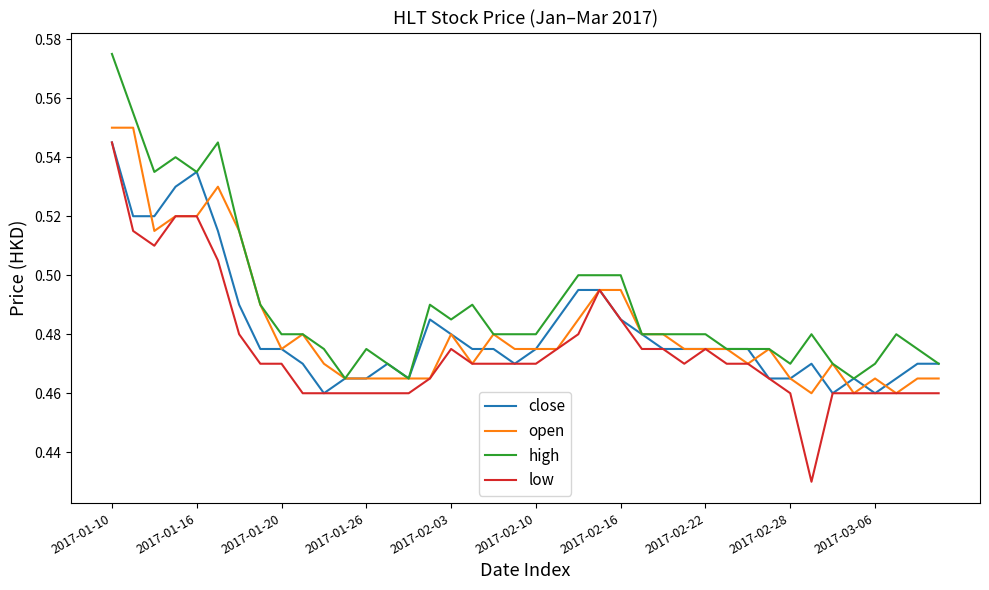

Which series has the largest total across all categories?

high